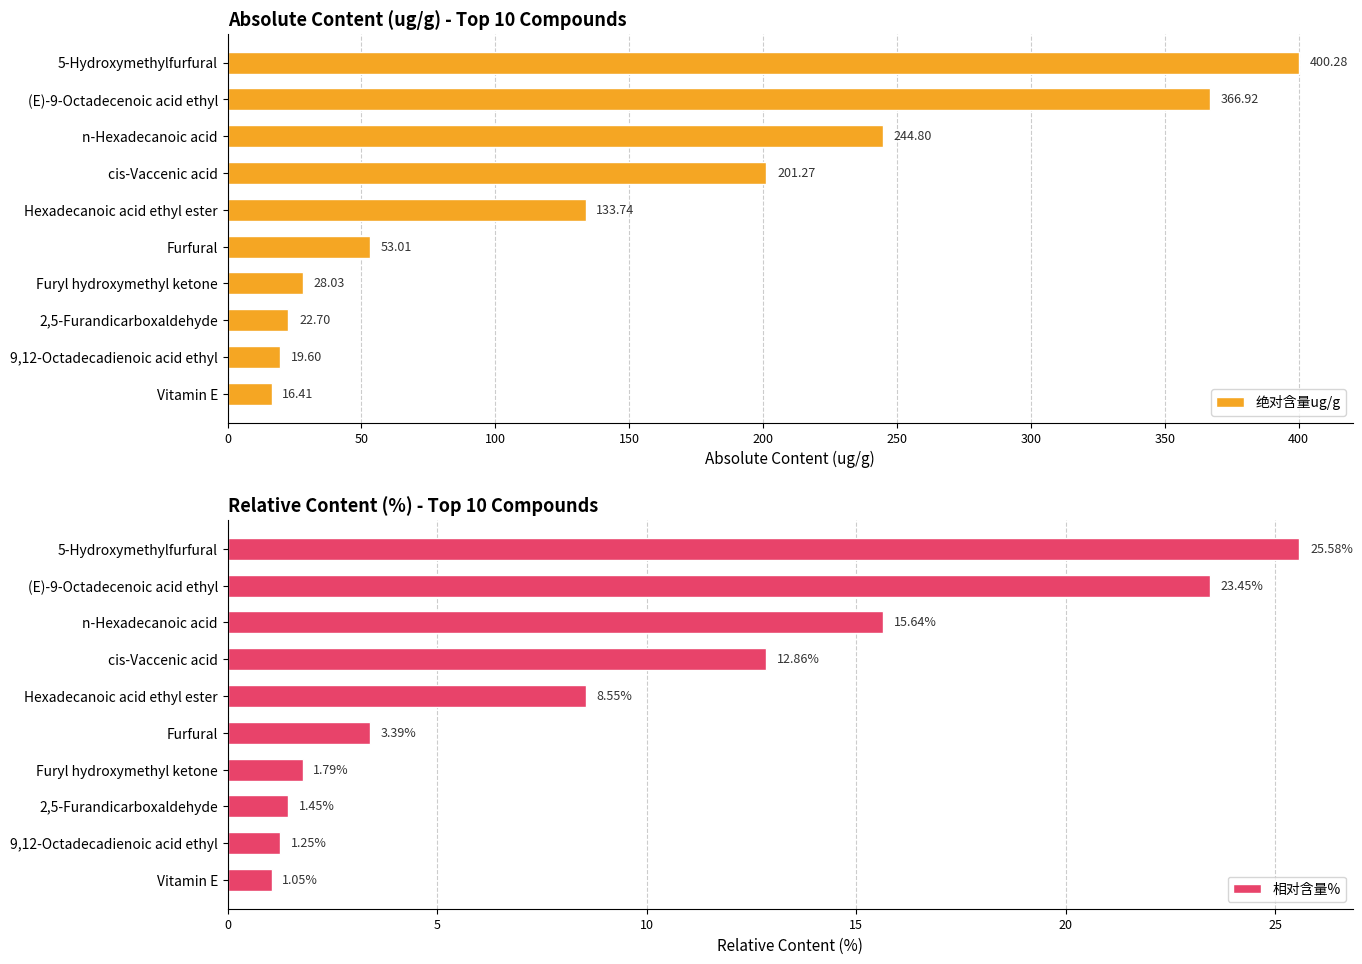

What is the difference between the maximum and second lowest values in the 相对含量% series?

24.3